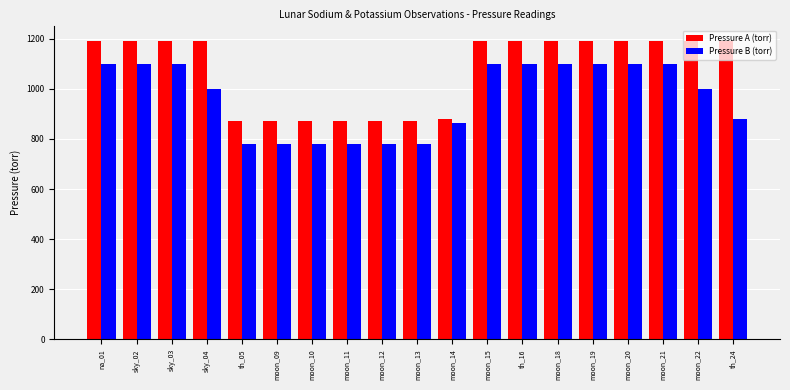

What is the total value across all series at moon_14?

1745